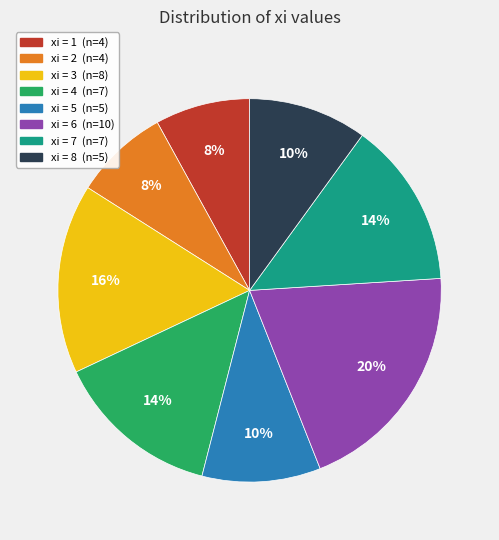

Is there a majority slice in this chart?

No